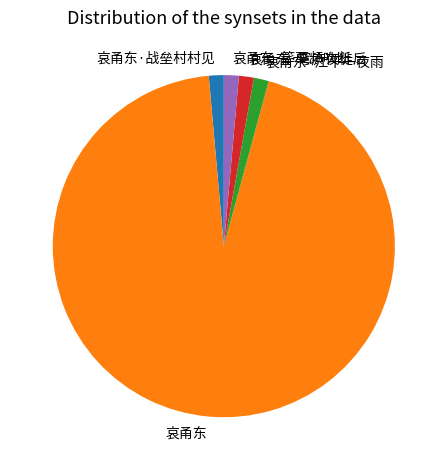

Combined, do 哀甬东·江干一夜雨 and 哀甬东·穹庐夜徙后 account for over 50%?

No